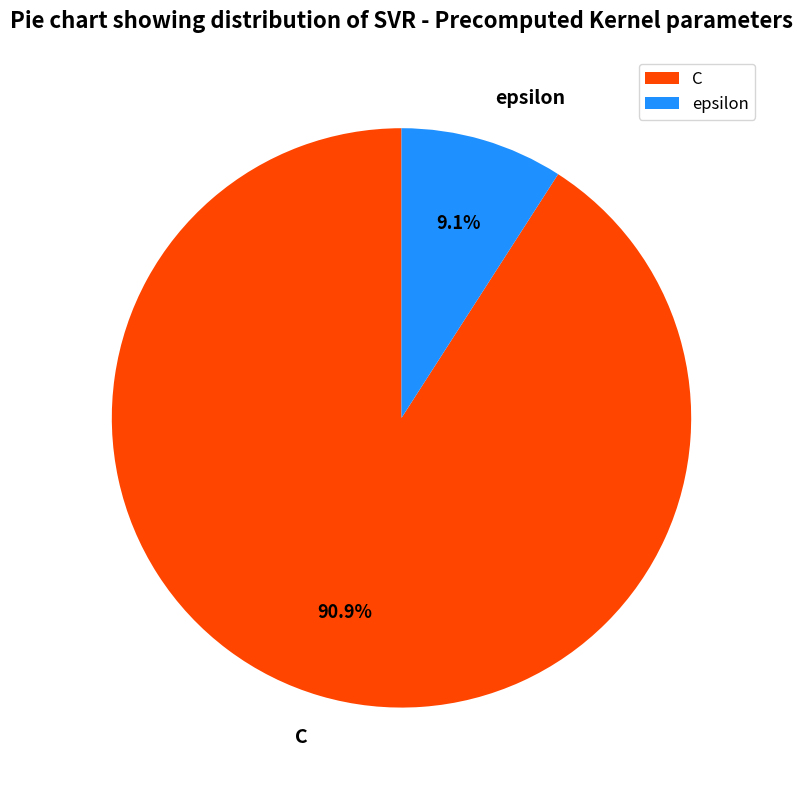

Count the number of slices in the pie.

2